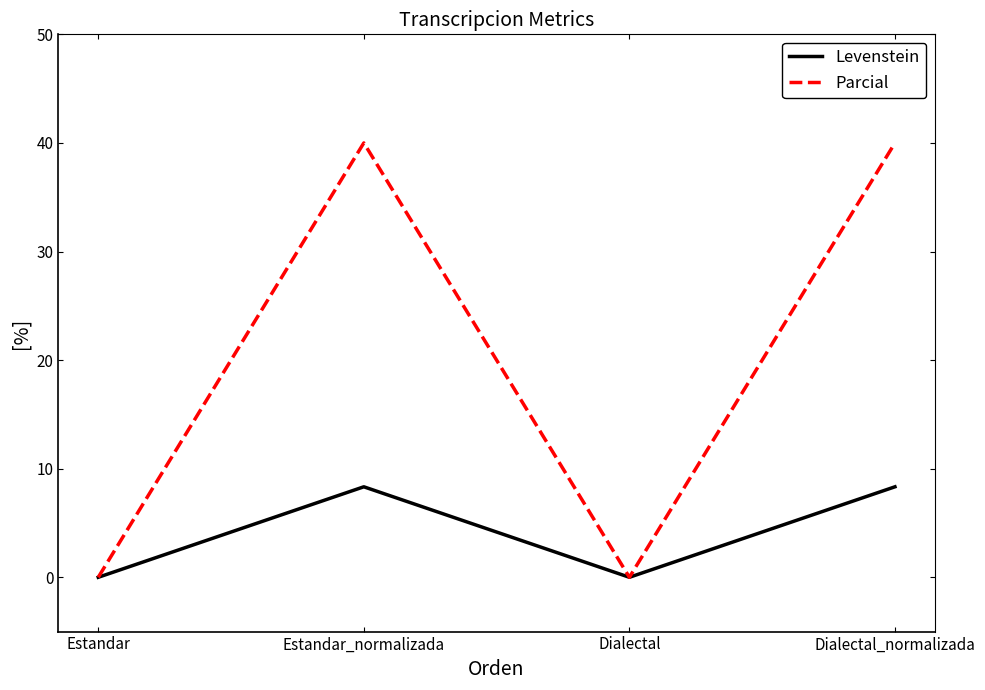

Reading left to right, extract all data points from this chart.

Levenstein: 0.0	8.3	0.0	8.3
Parcial: 0.0	40.0	0.0	40.0